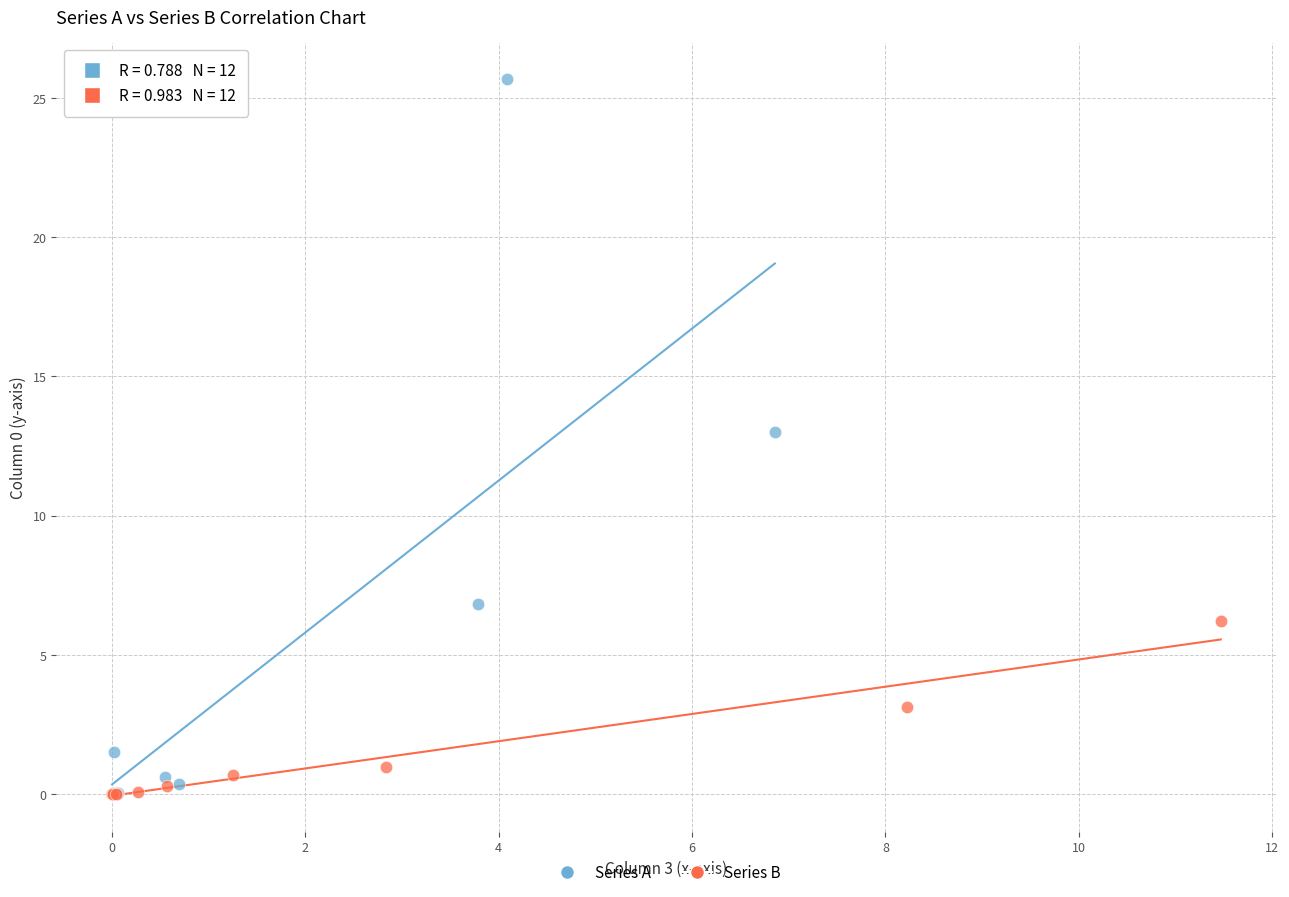

Which series contains the highest Y value?

Series A